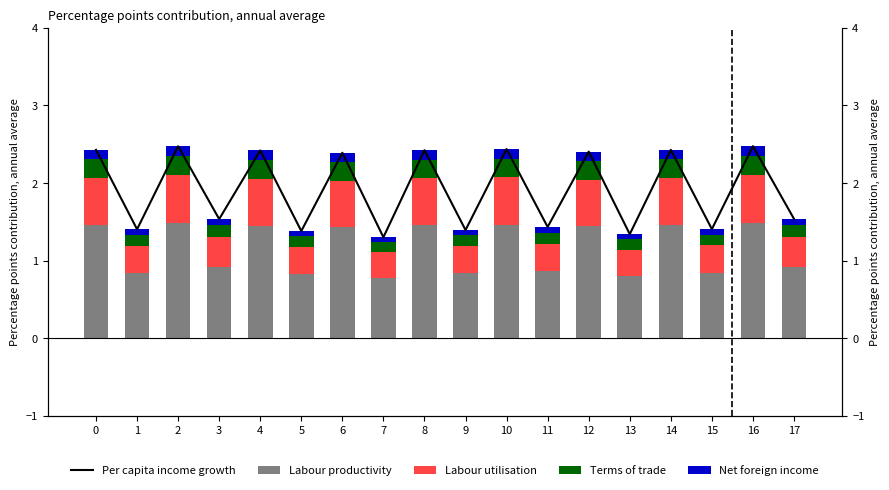

Which series has the largest total across all categories?

Per capita income growth